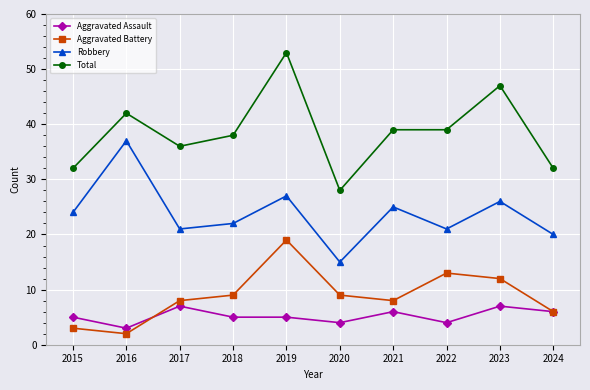

What is the sum of all Aggravated Assault values?

52